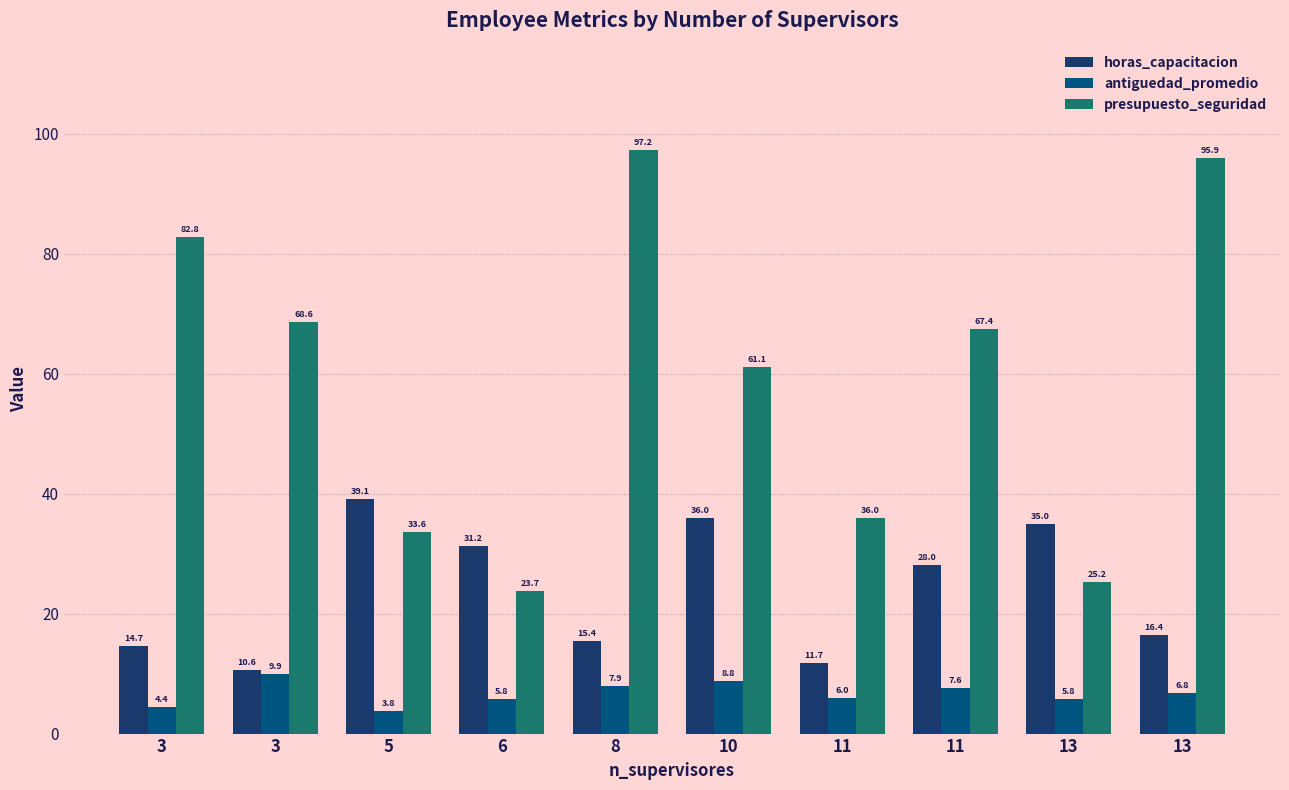

What is the approximate value of presupuesto_seguridad at 8?

97.2